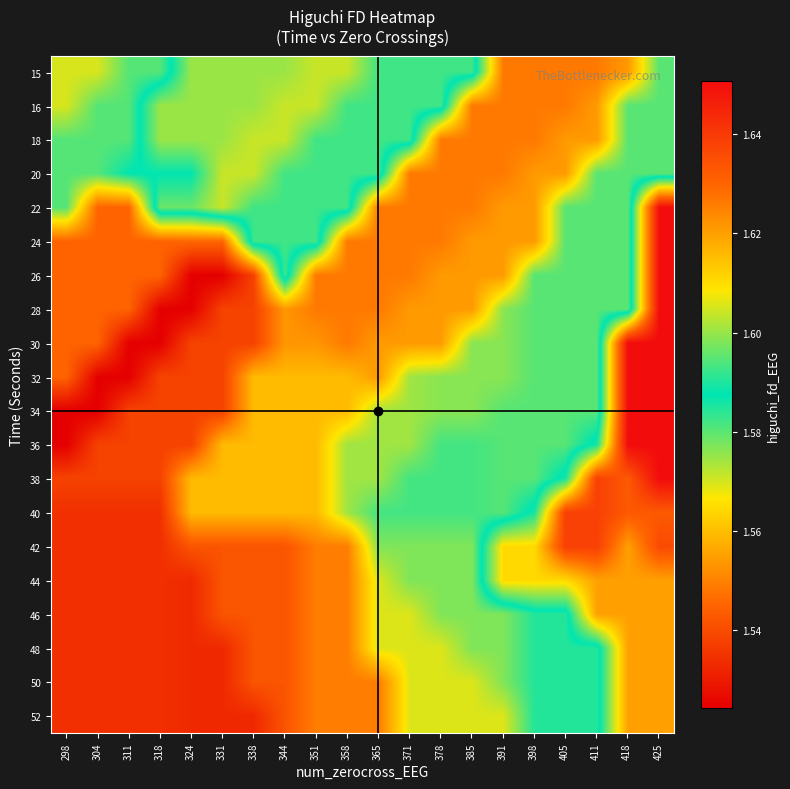

What is the greatest value displayed?

1.7